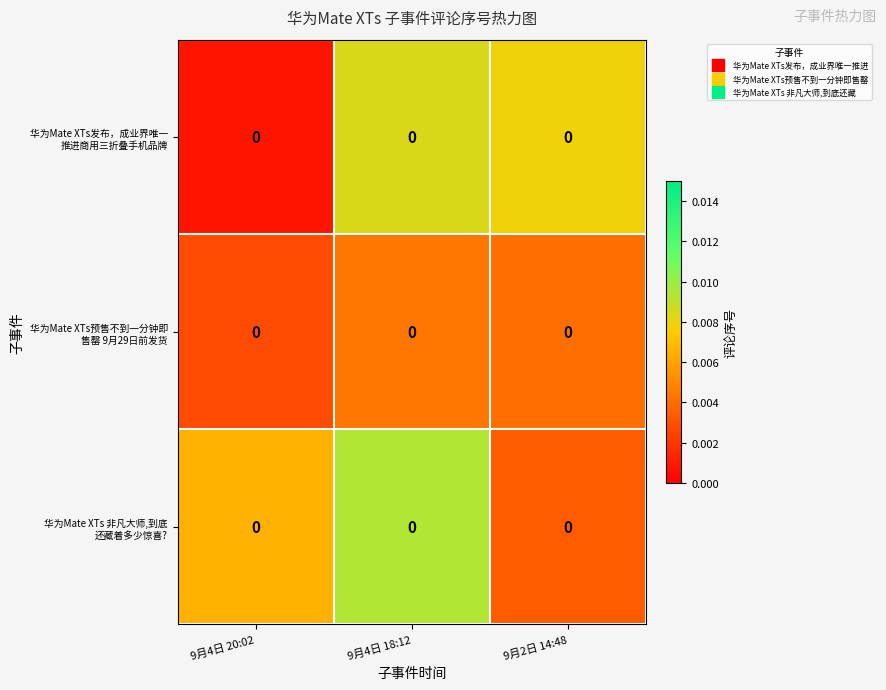

The row_0 series shows 0.0 at 9月2日 14:48. True or false?

False